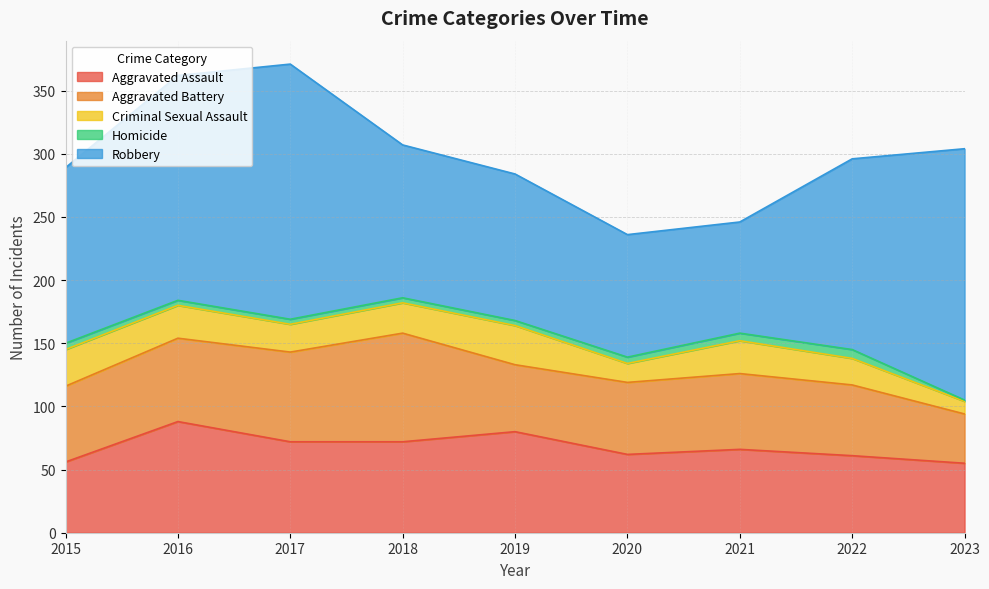

True or false: Aggravated Assault has a value of 88 at 2016.

True